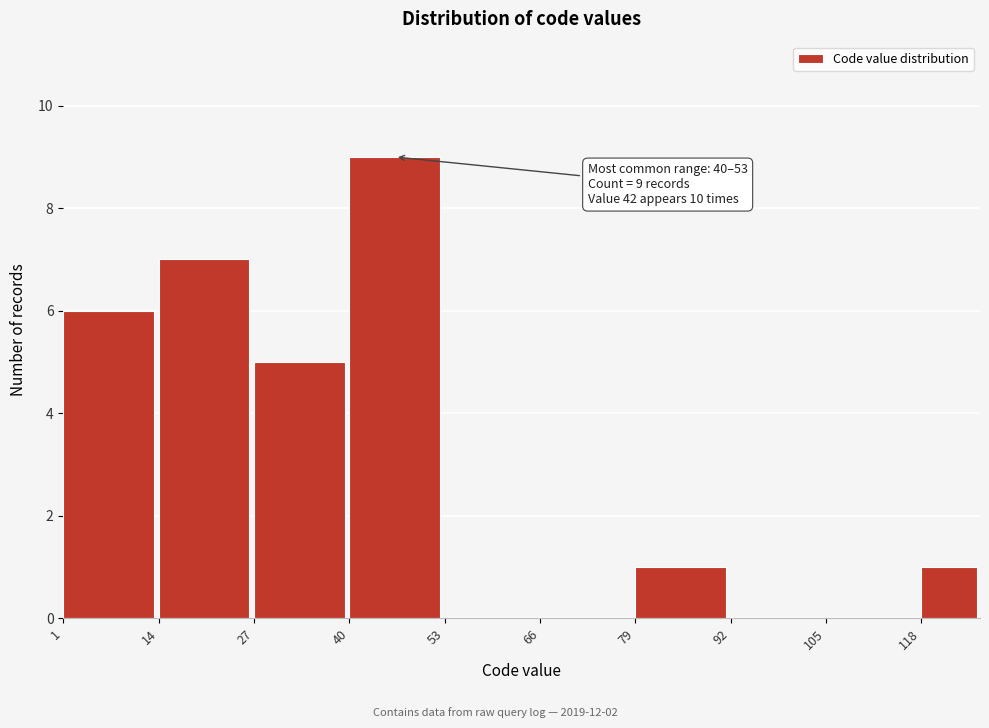

Over which range of the x-axis is the bar tallest?

40 to 53